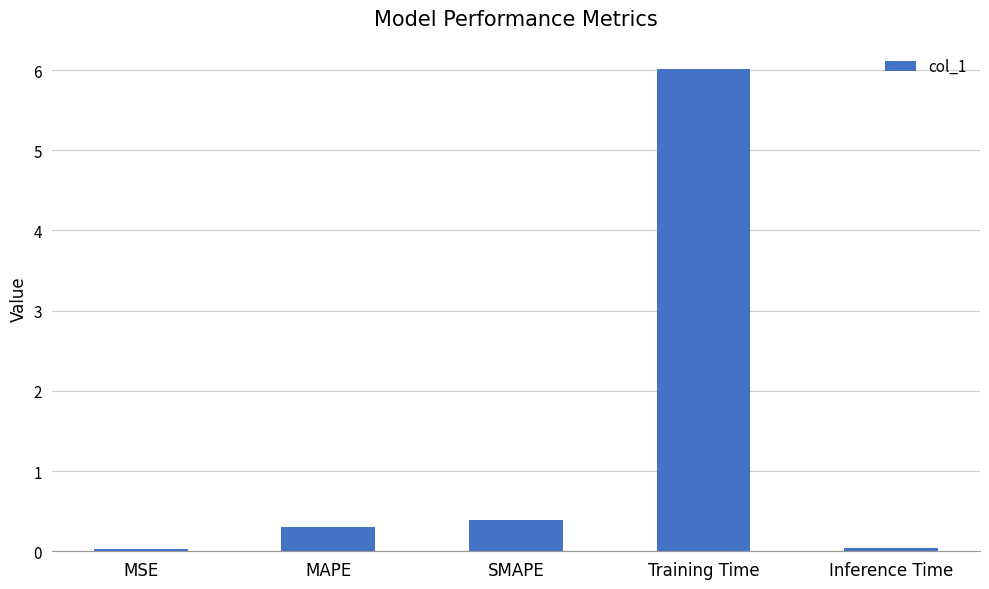

What position from the left is MAPE?

2